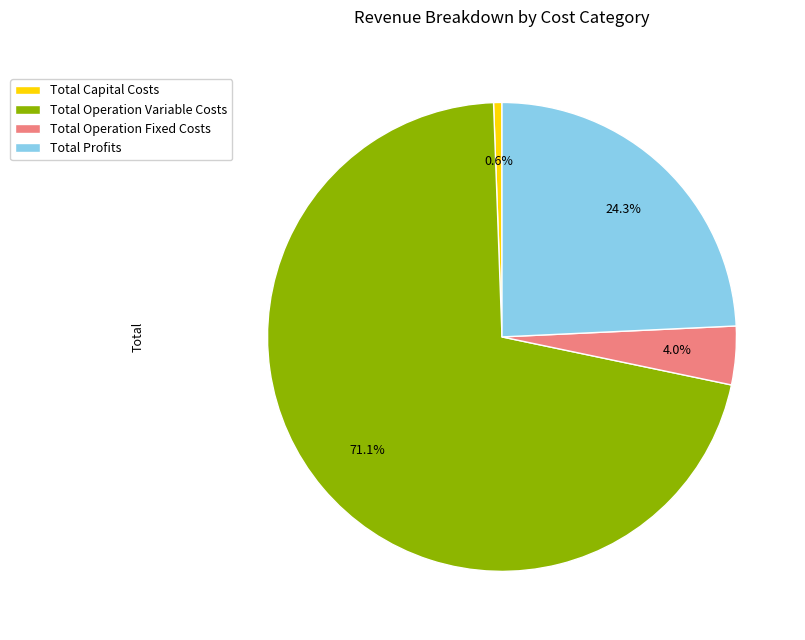

Which category has the smallest portion of the pie?

Total Capital Costs